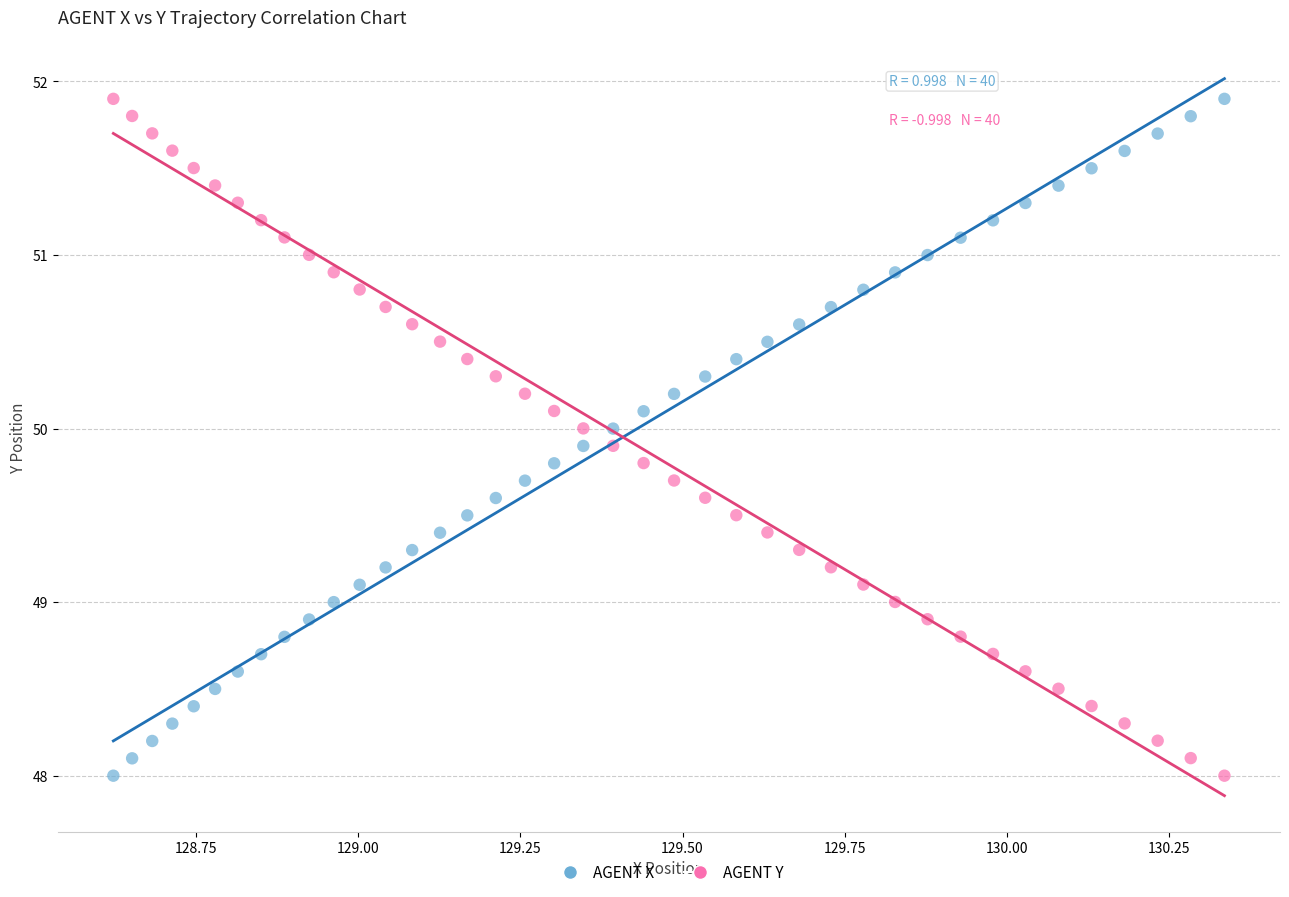

Across all data points, what is the range of X values (max minus min)?

1.7